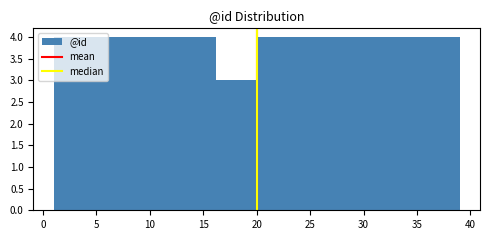

Reading left to right, transcribe this chart: for each bar, give the range it covers on the x-axis and its height. Neither the bar edges nor the heights are printed on the chart, so give them approximately, as read against the axes.

1.0 to 4.8: 4
4.8 to 8.6: 4
8.6 to 12.4: 4
12.4 to 16.2: 4
16.2 to 20.0: 3
20.0 to 23.8: 4
23.8 to 27.6: 4
27.6 to 31.4: 4
31.4 to 35.2: 4
35.2 to 39.0: 4